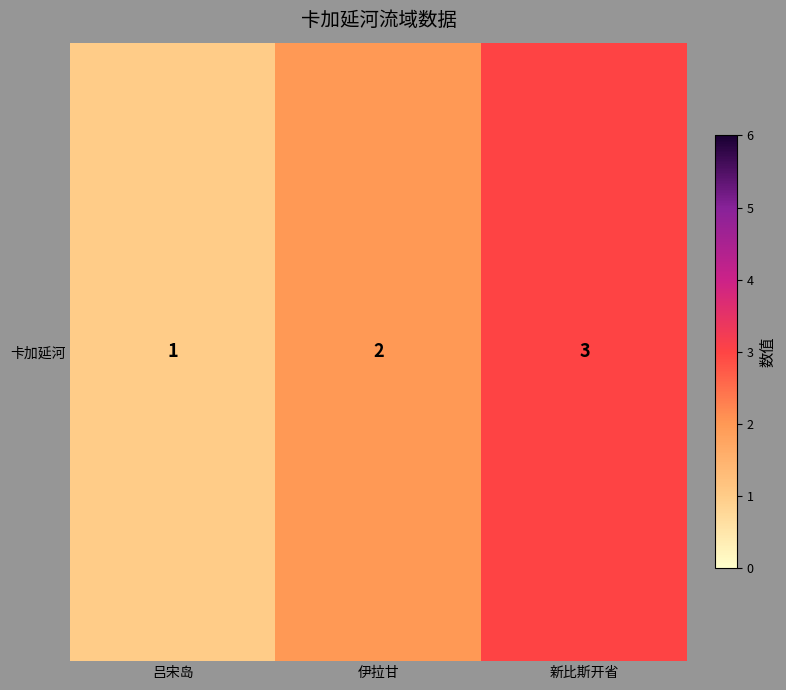

What is the ratio of the value at 新比斯开省 to the value at 吕宋岛?

3.0